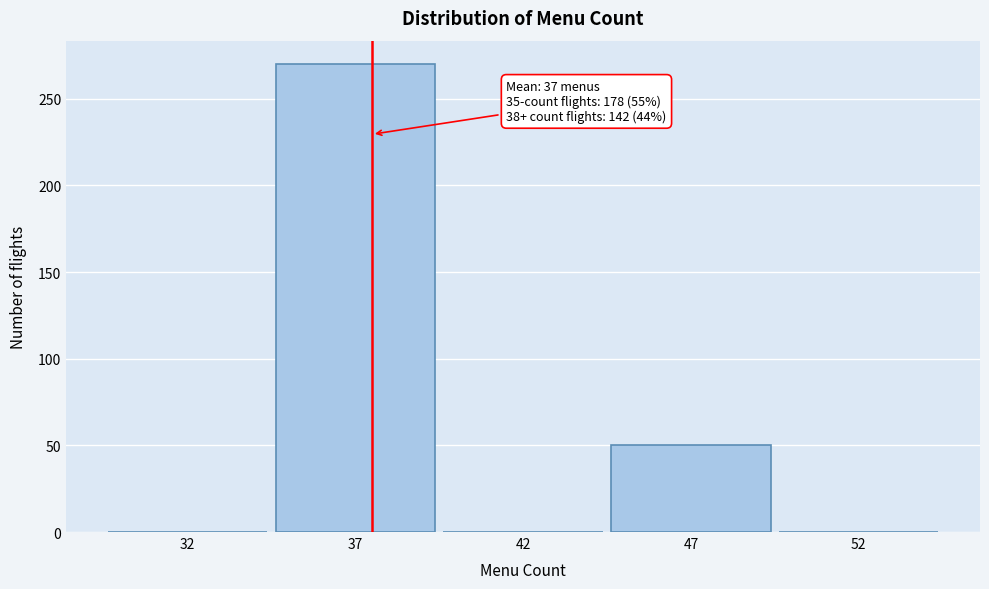

Reading left to right, transcribe all the data shown in this chart.

32=0	37=270	42=0	47=50	52=0